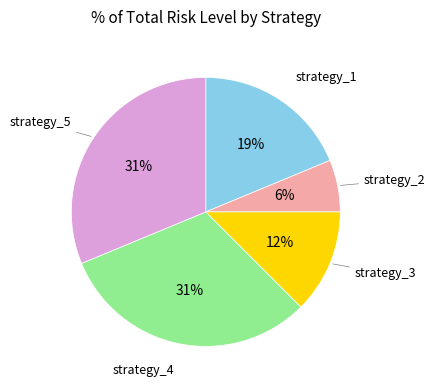

Is there a majority slice in this chart?

No